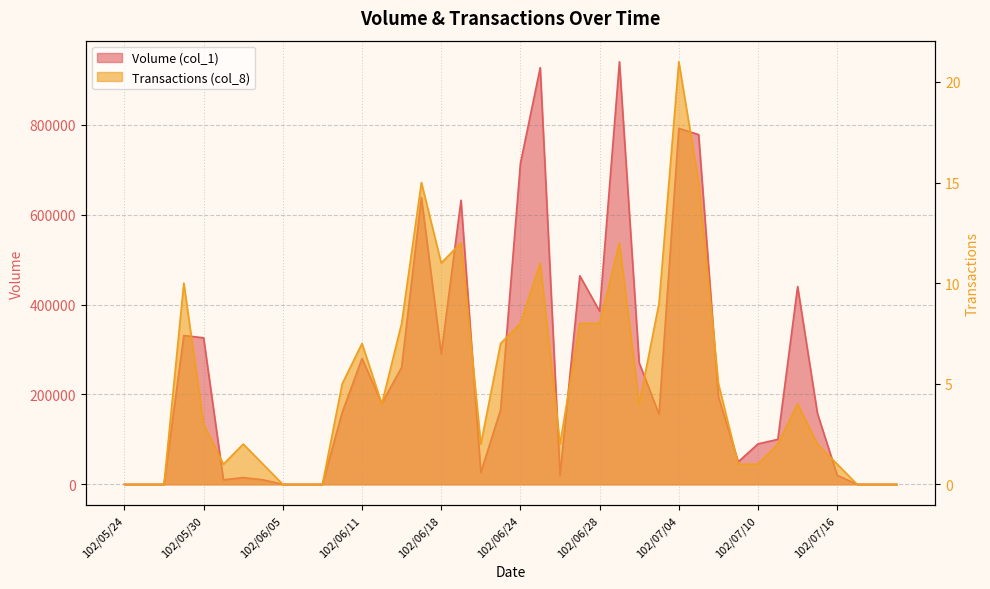

What are all the series names shown in the legend?

Volume (col_1), Transactions (col_8)